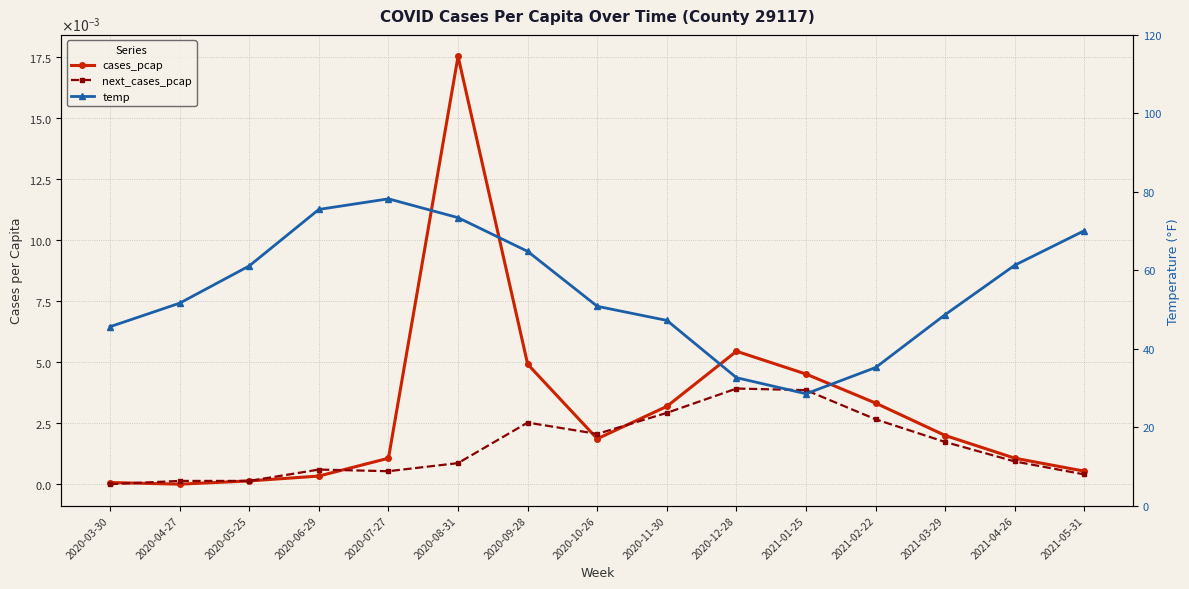

Count the number of data series in this chart.

3